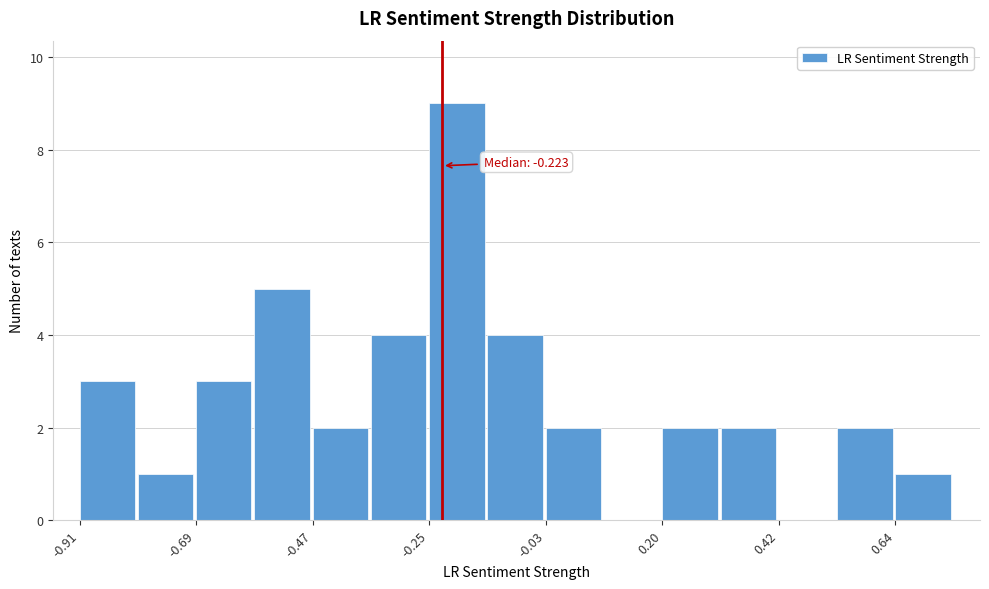

Around what value on the x-axis is the tallest bar? Give the approximate position of its centre, as read against the axis.

-0.20